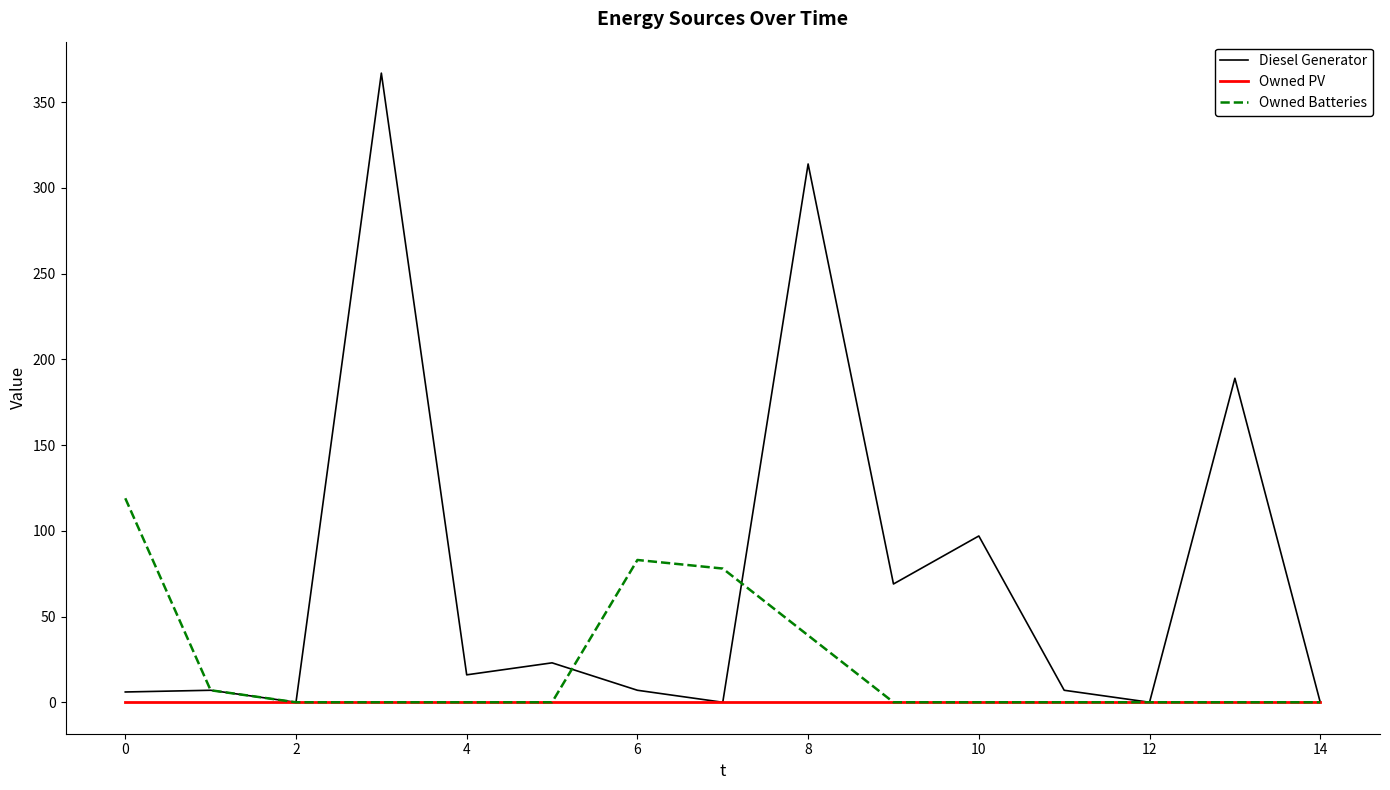

What is the highest value of the Owned Batteries series?

119